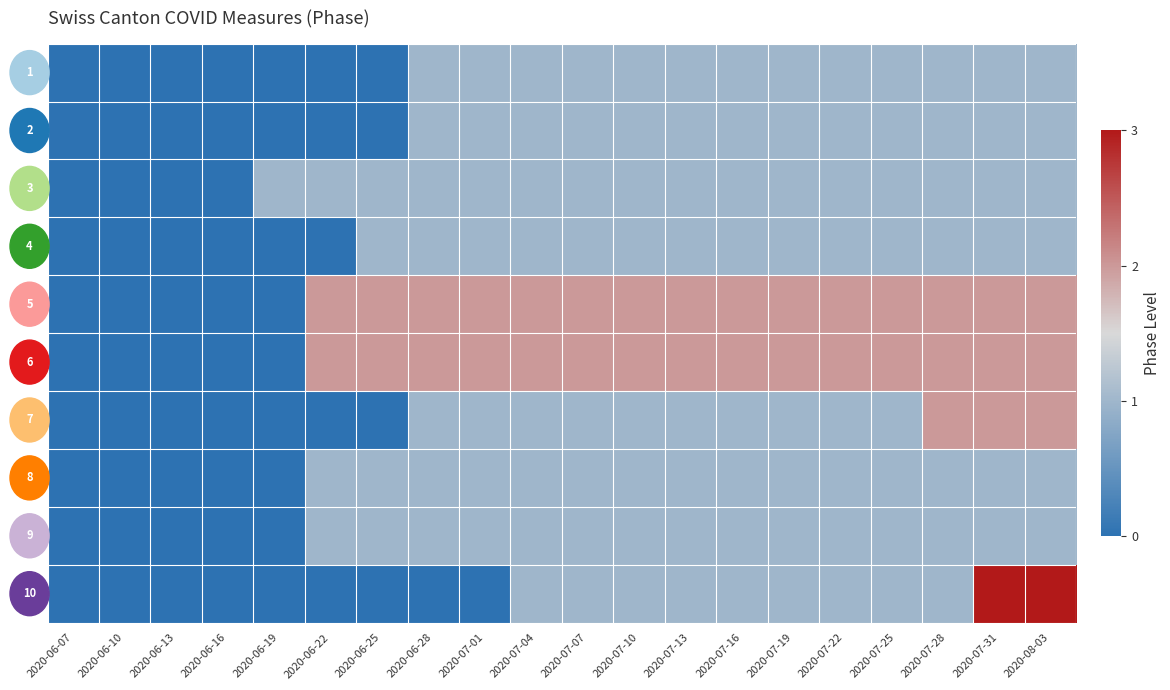

What is the total value across all series at 2020-06-28?

11